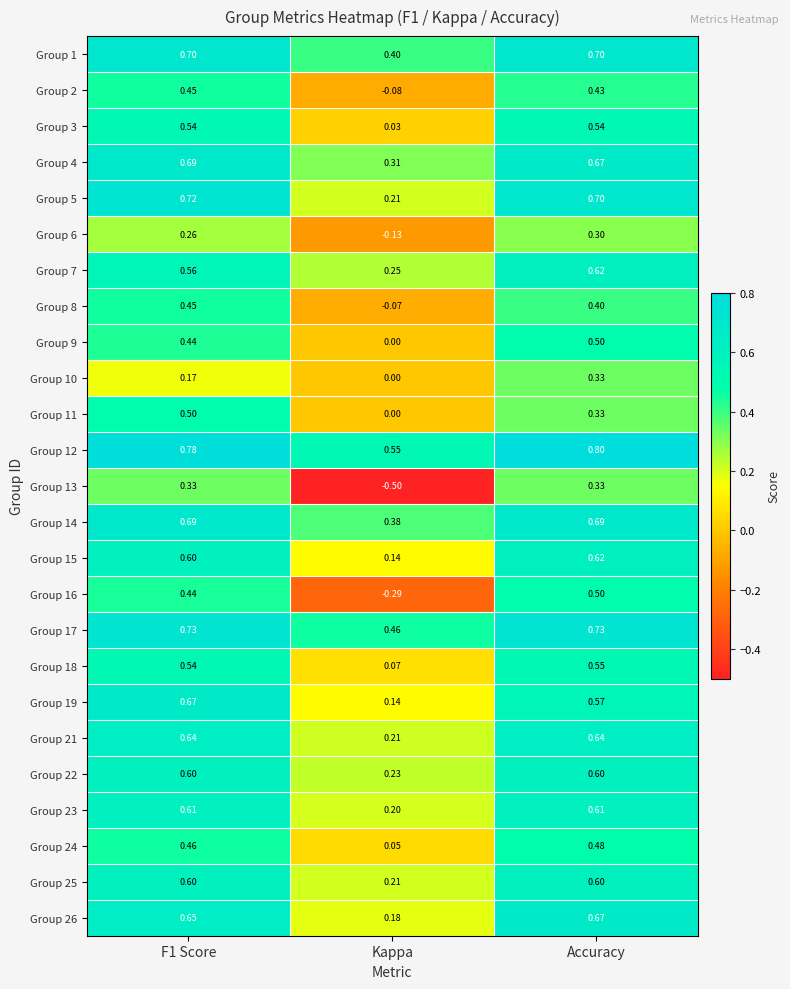

Which category has the lowest value across all series?

Kappa